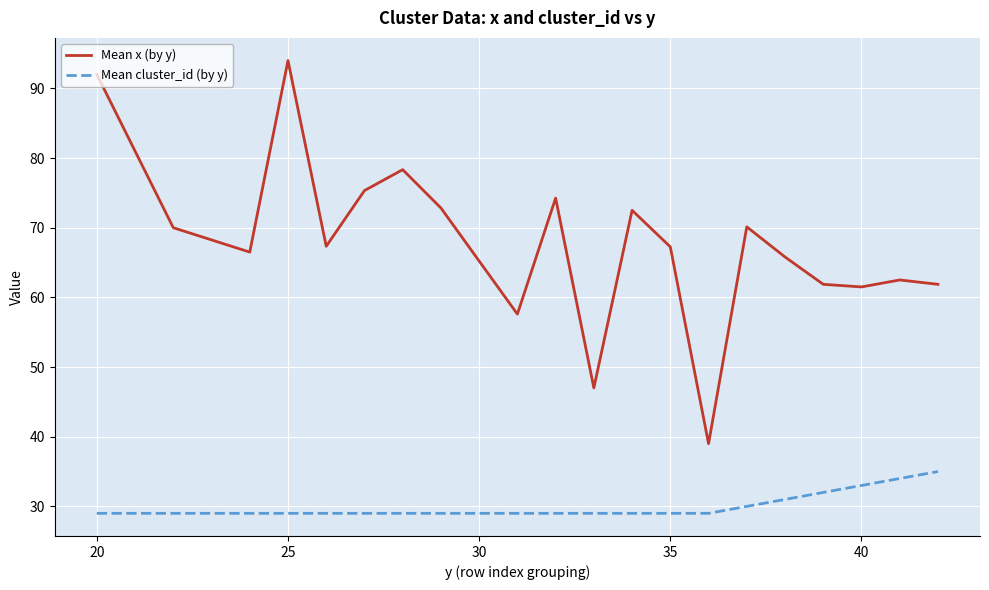

How many lines are shown in the chart?

2